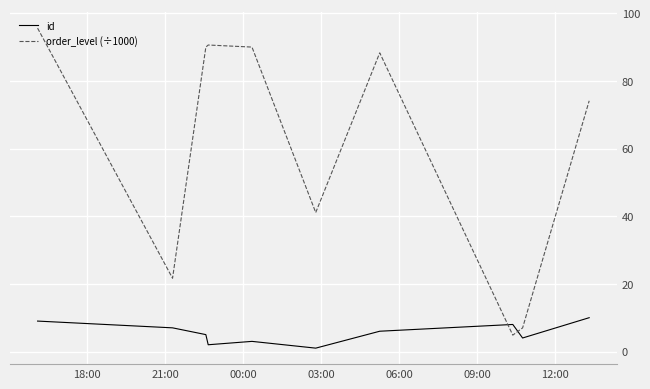

What is the lowest value of the order_level (÷1000) series?

4.8